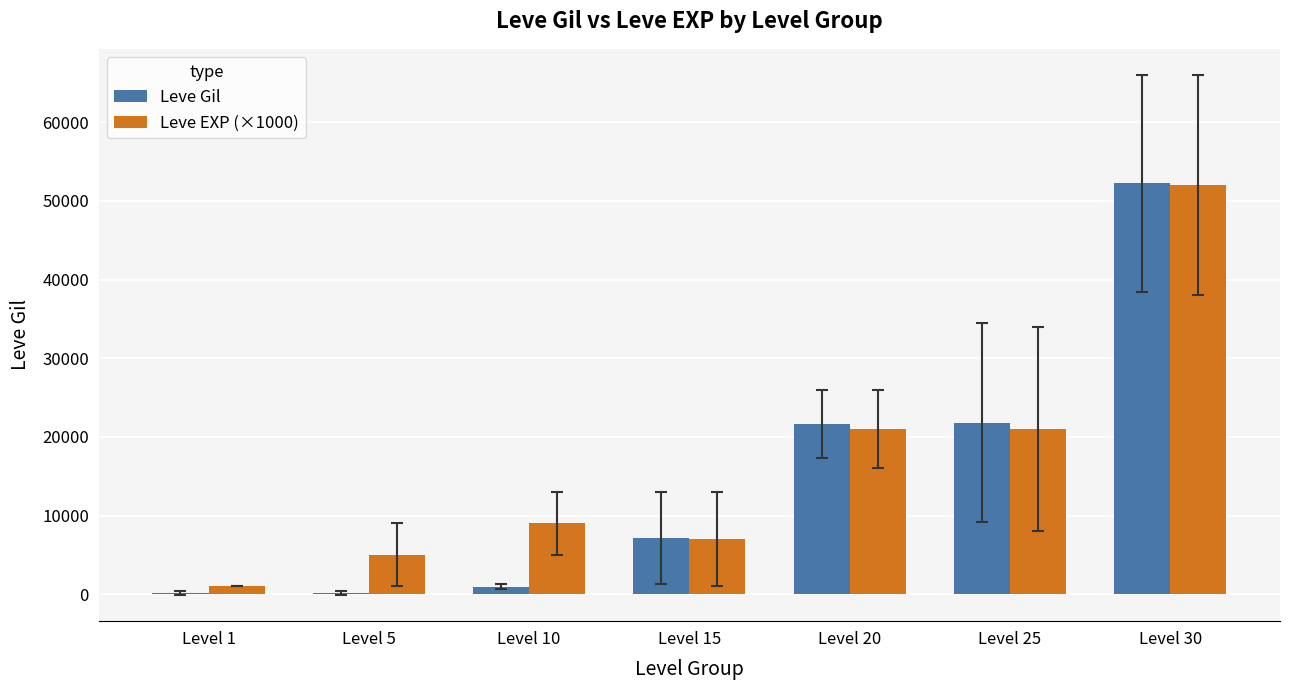

What is the sum of all Leve Gil values?

104190